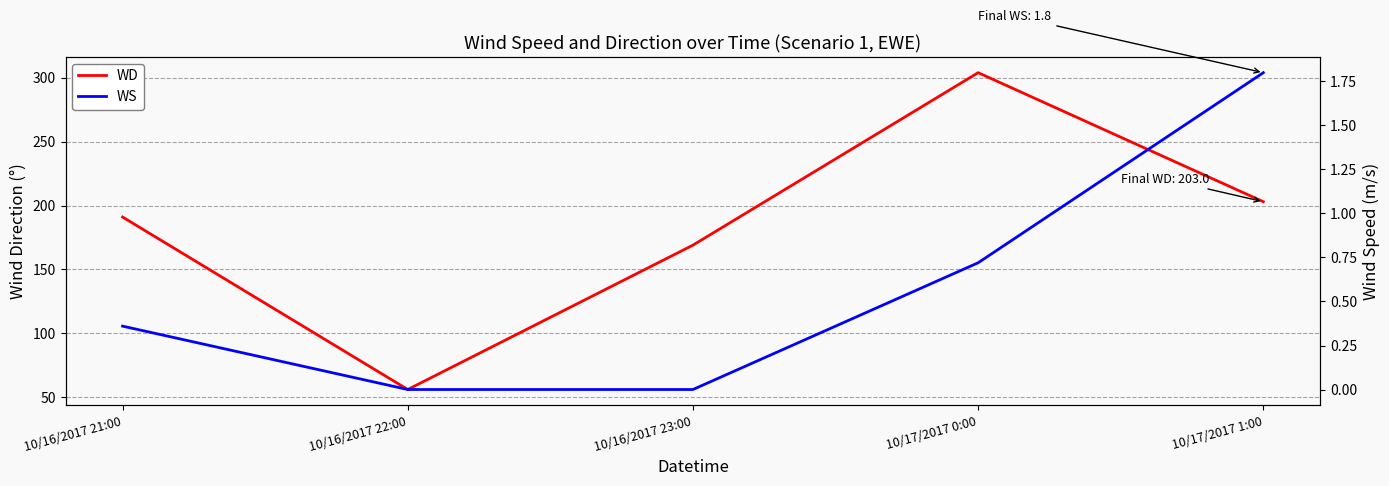

What is the label of the 3rd point from the left?

10/16/2017 23:00